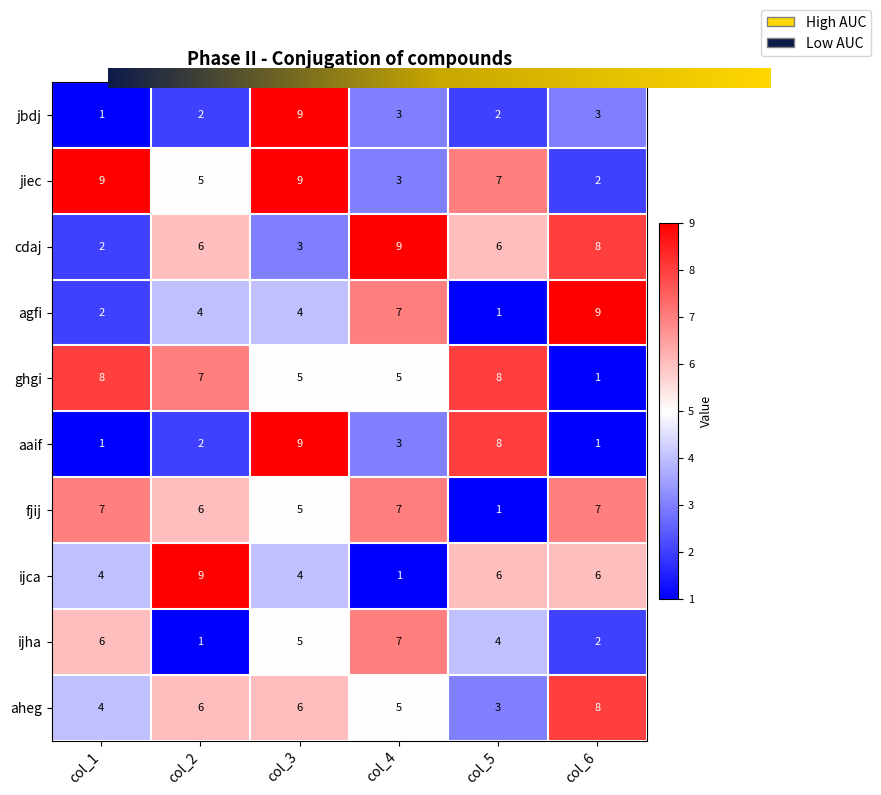

What is the average value of the jiec series?

6